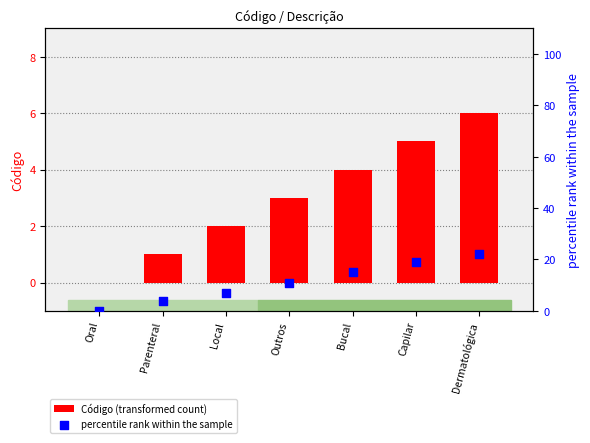

What are all the series names shown in the legend?

Código (transformed count), percentile rank within the sample